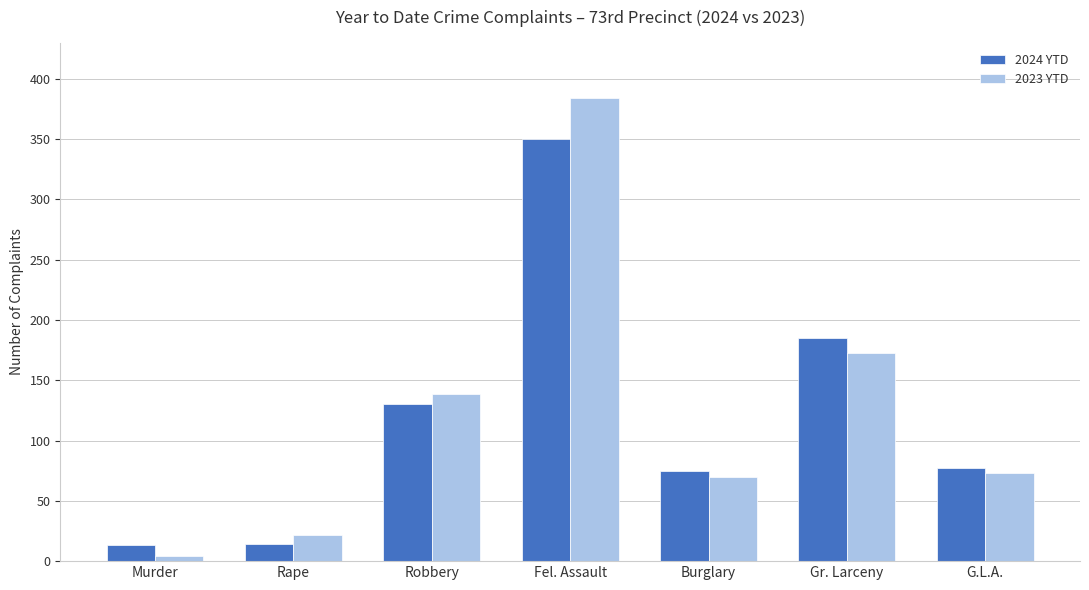

What is the difference between the second highest and minimum values in the 2024 YTD series?

172